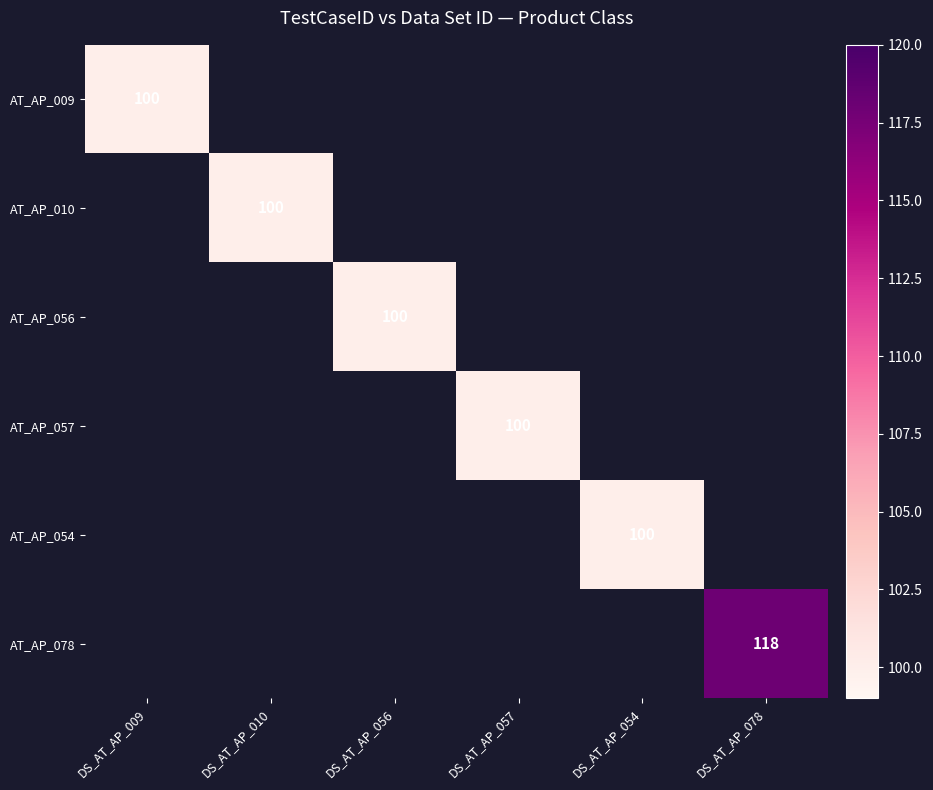

Between DS_AT_AP_056 and DS_AT_AP_078, which is larger?

DS_AT_AP_078